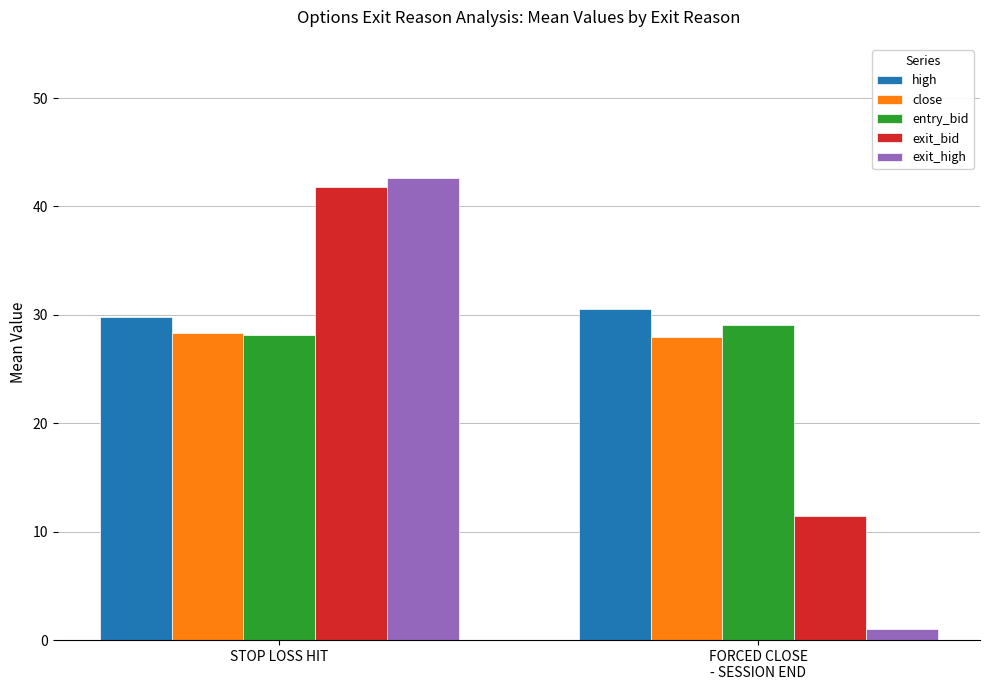

The value of close at STOP LOSS HIT is 28.3. True or false?

True